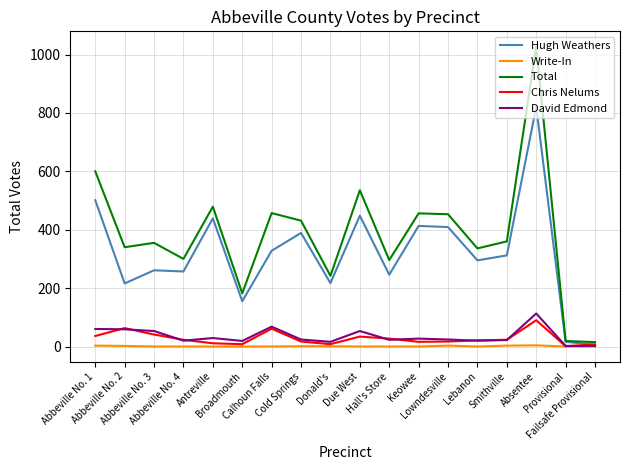

What is the highest value of the David Edmond series?

113